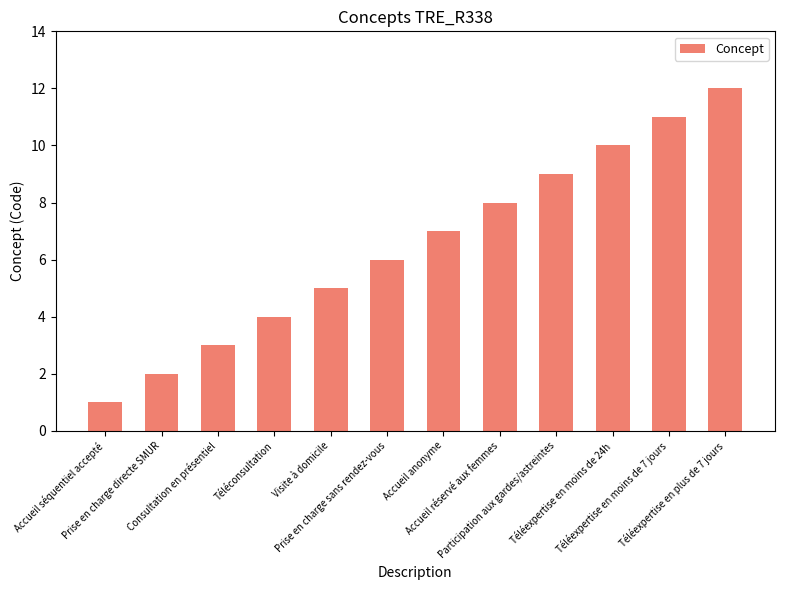

How many values are below 7?

6